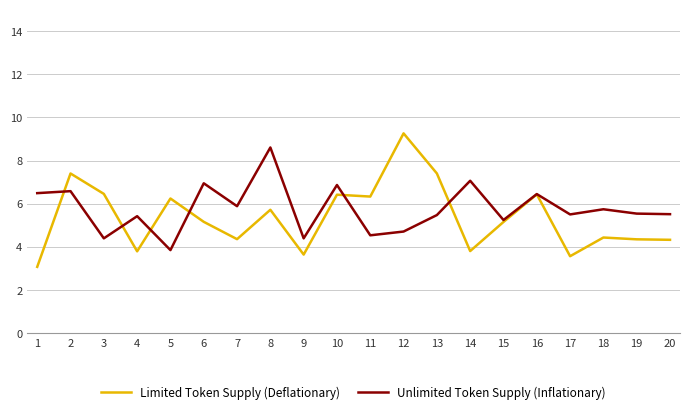

Rank the series by their average value, from highest to lowest.

Unlimited Token Supply (Inflationary), Limited Token Supply (Deflationary)